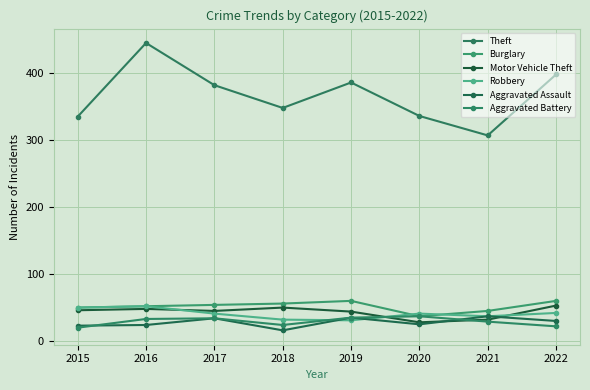

Is it true that Aggravated Battery equals 22 at 2022?

True